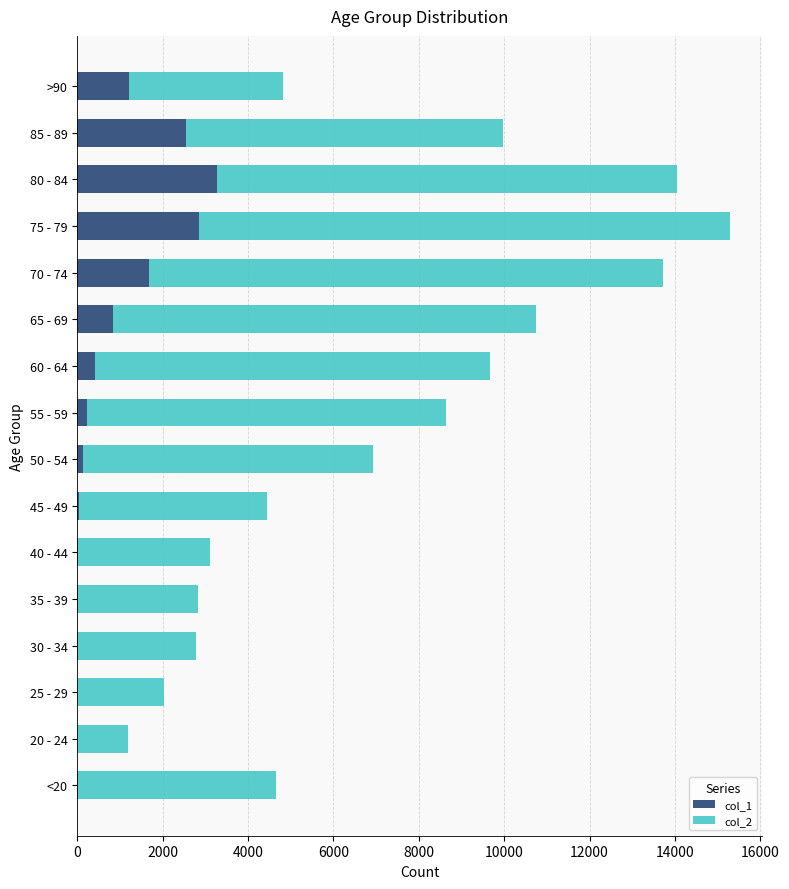

At which category is the sum across all series the highest?

75 - 79